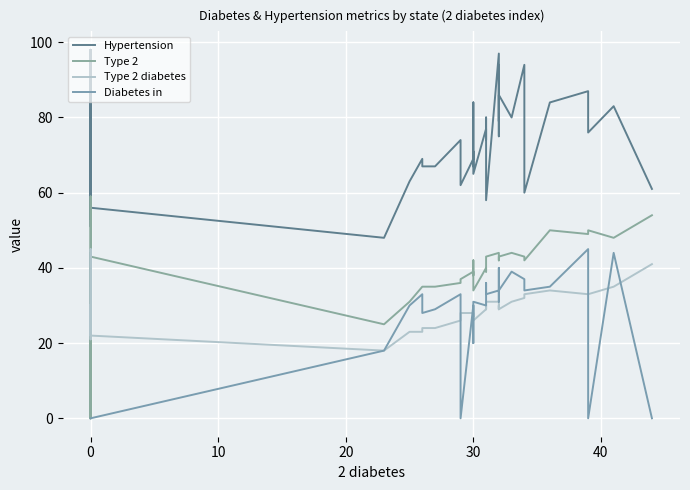

At how many categories does at least one series exceed 45?

40